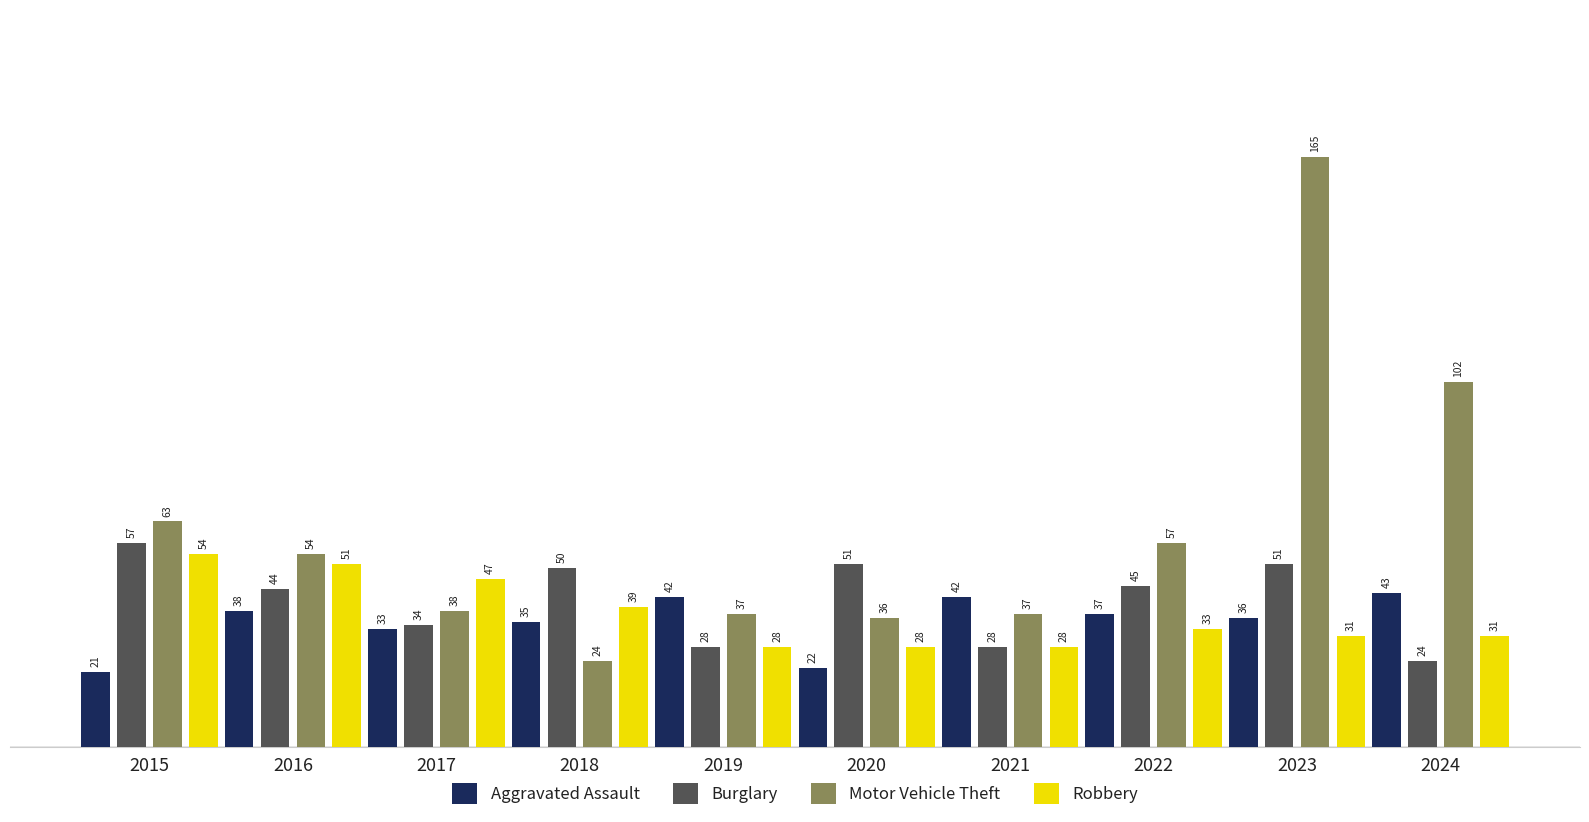

At 2024, list the series in order from largest to smallest.

Motor Vehicle Theft, Aggravated Assault, Robbery, Burglary